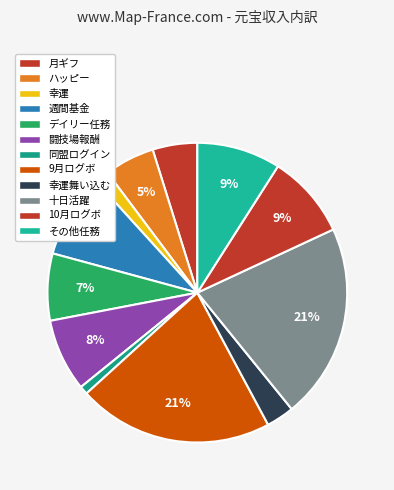

What percentage is the 同盟ログイン slice, to the nearest percent?

1%